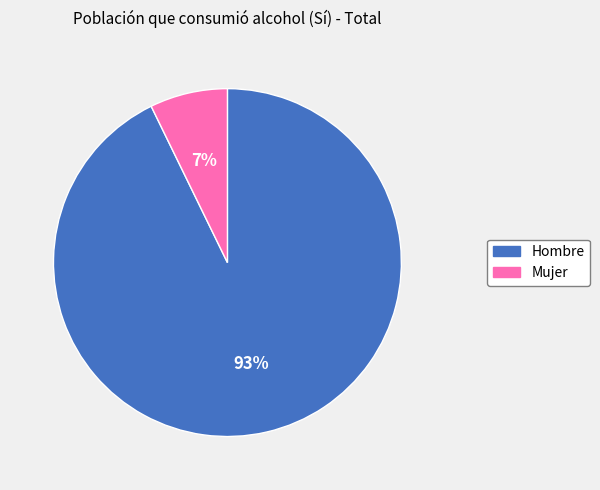

Rank the categories by value from lowest to highest.

Mujer, Hombre